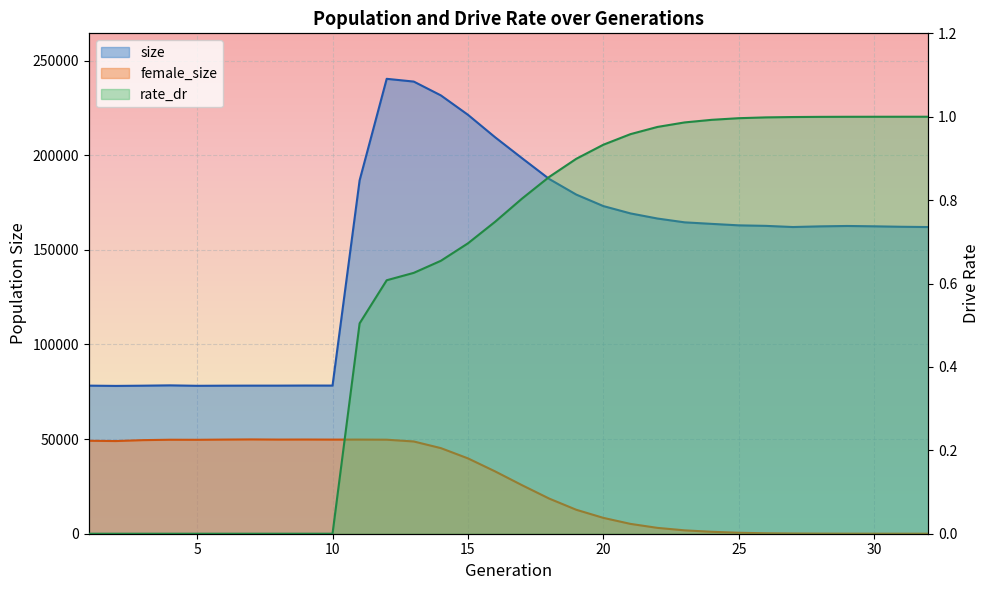

True or false: rate_dr and female_size cross at least once.

True